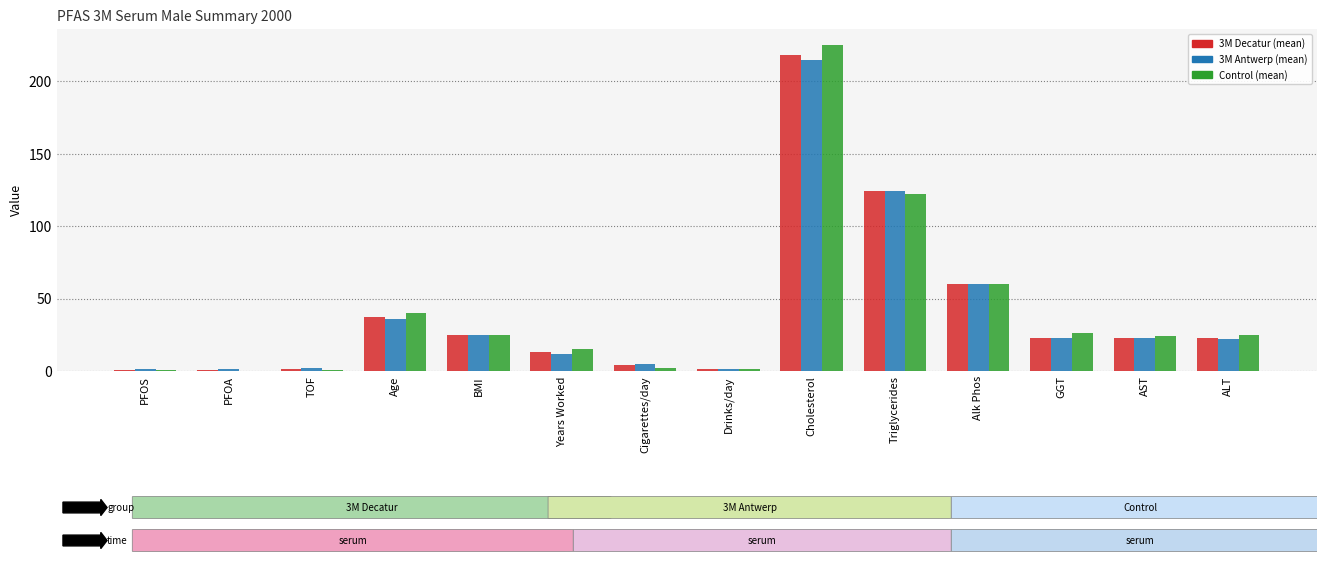

What is the maximum value shown in the chart?

225.0